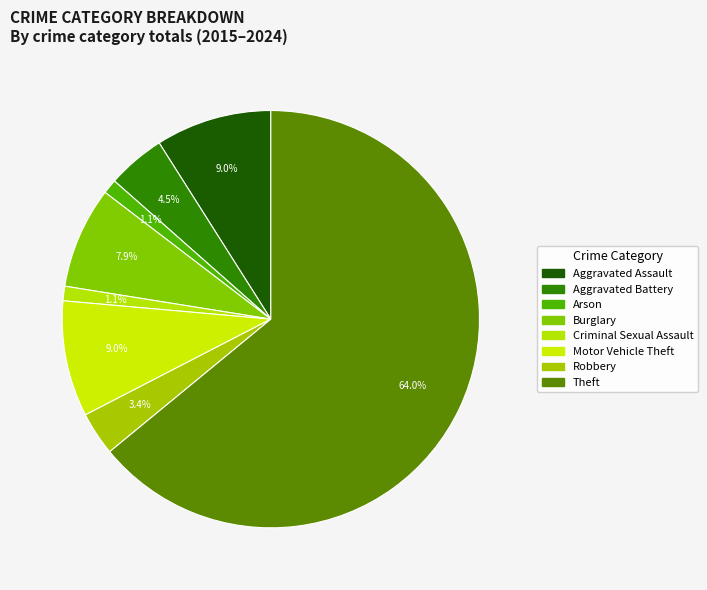

Rank the categories by value from lowest to highest.

Arson, Criminal Sexual Assault, Robbery, Aggravated Battery, Burglary, Aggravated Assault, Motor Vehicle Theft, Theft